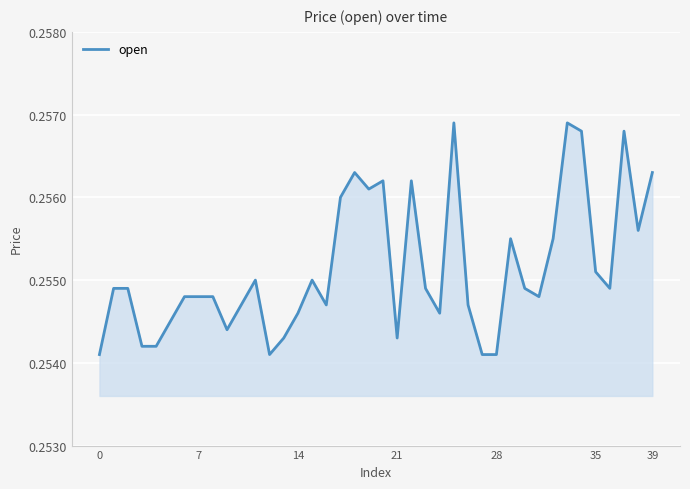

Does the chart display data point markers on the line(s)?

No